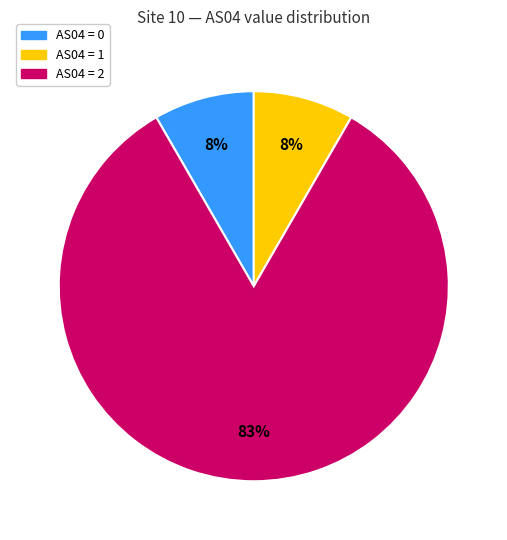

Is there a majority slice in this chart?

Yes